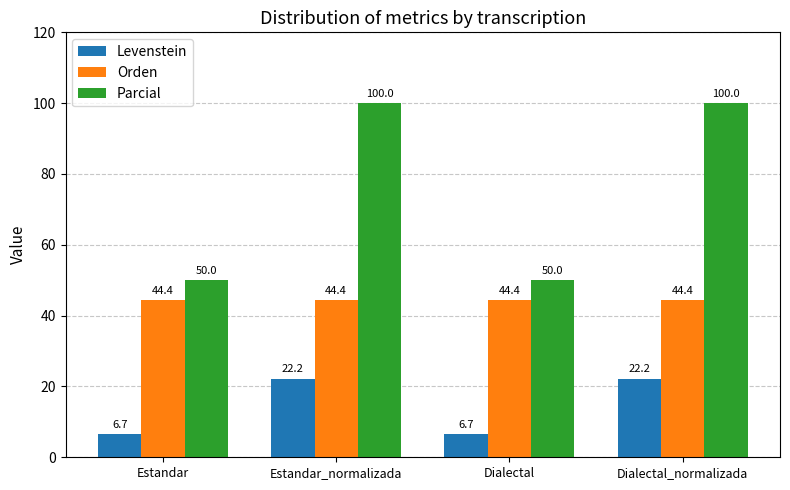

At Estandar_normalizada, list the series in order from largest to smallest.

Parcial, Orden, Levenstein